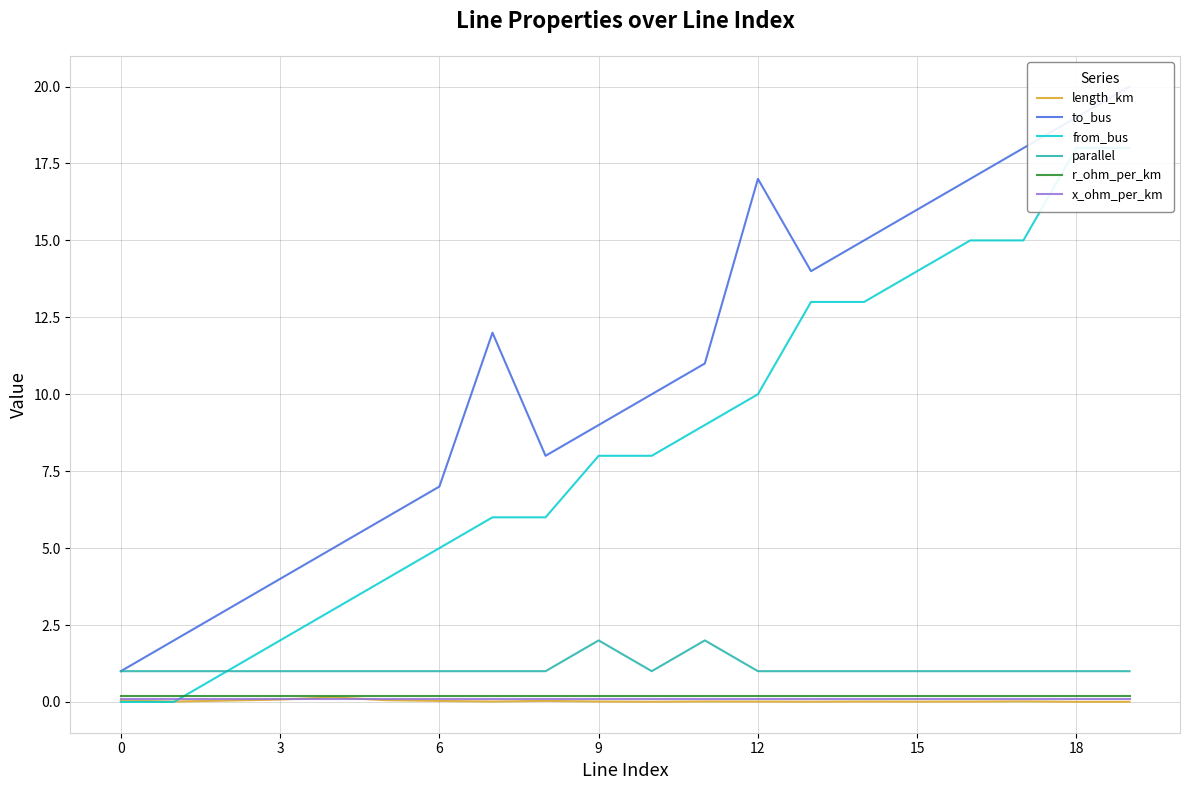

True or false: parallel has a value of 2.0 at 9.

True